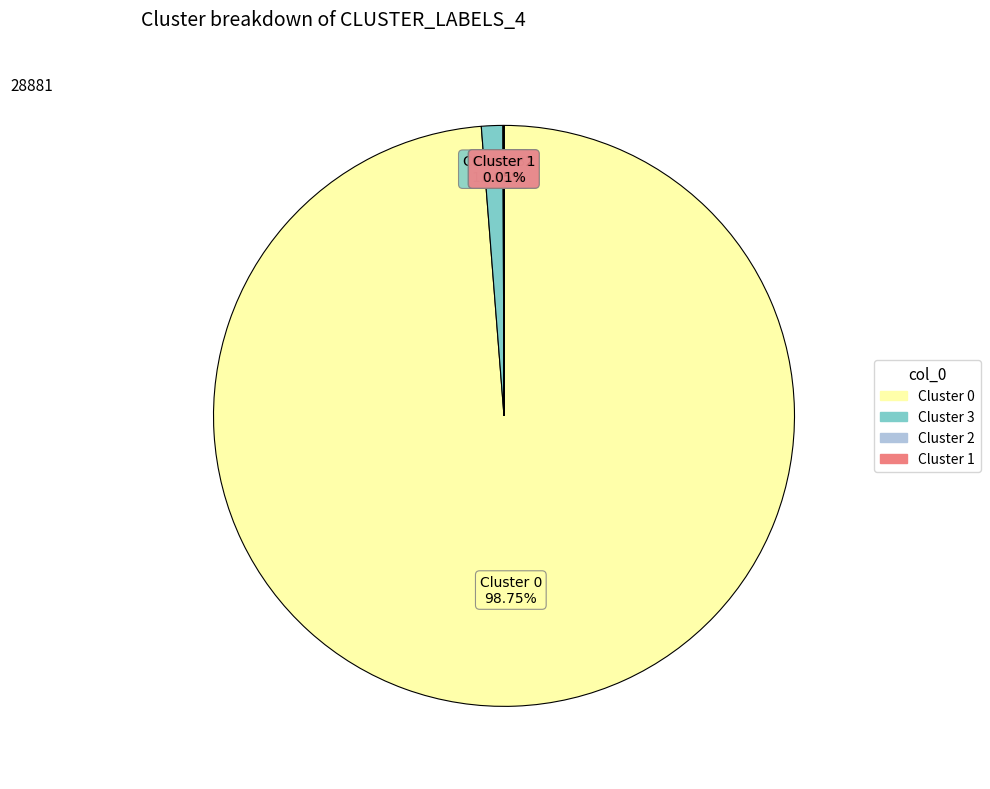

Is there a majority slice in this chart?

Yes